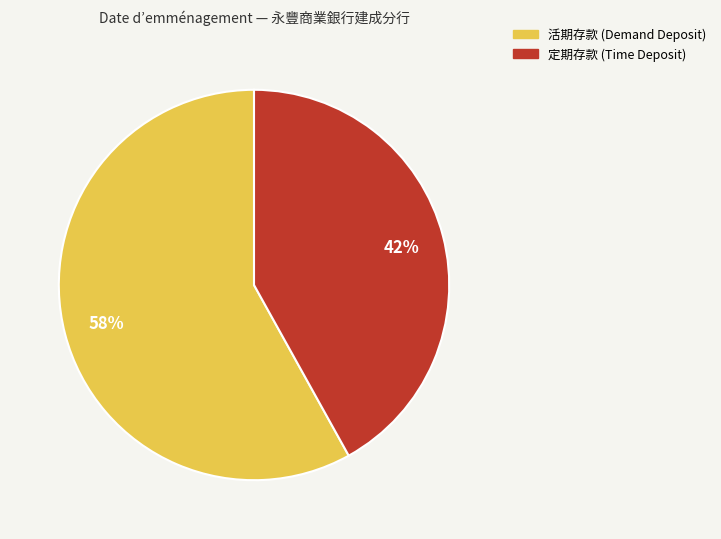

How many segments does this pie chart have?

2